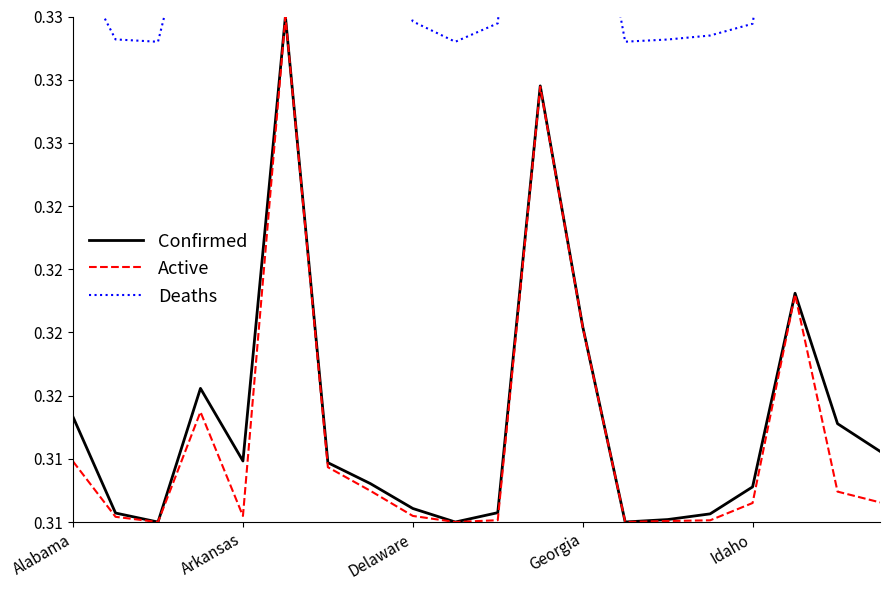

At how many categories does at least one series exceed 0?

20